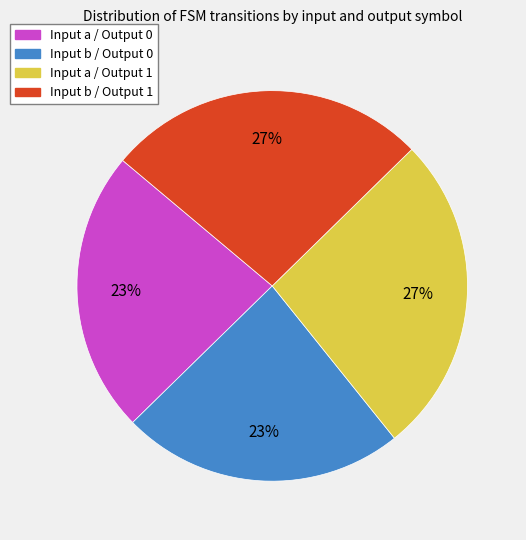

To the nearest percent, what is the average slice percentage?

25%